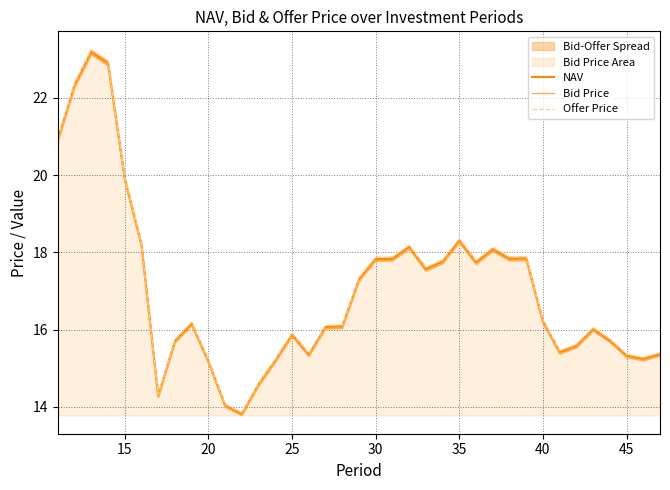

What is the average value of the Bid Price series?

17.0